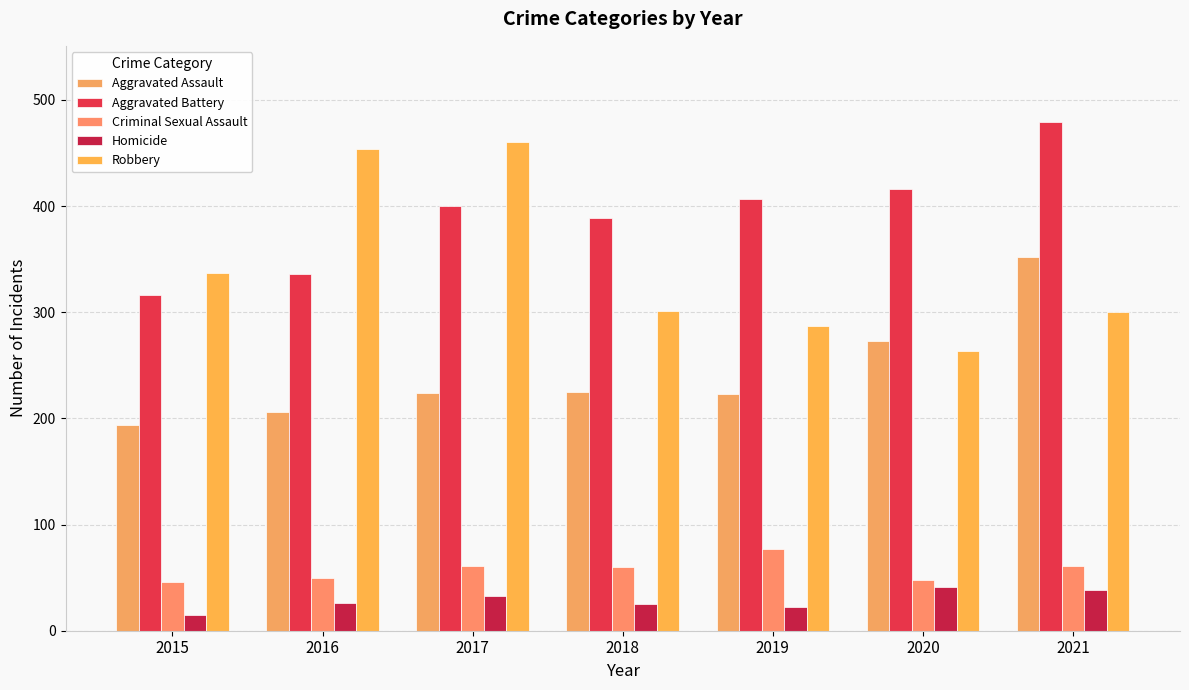

What is the highest value of the Robbery series?

460